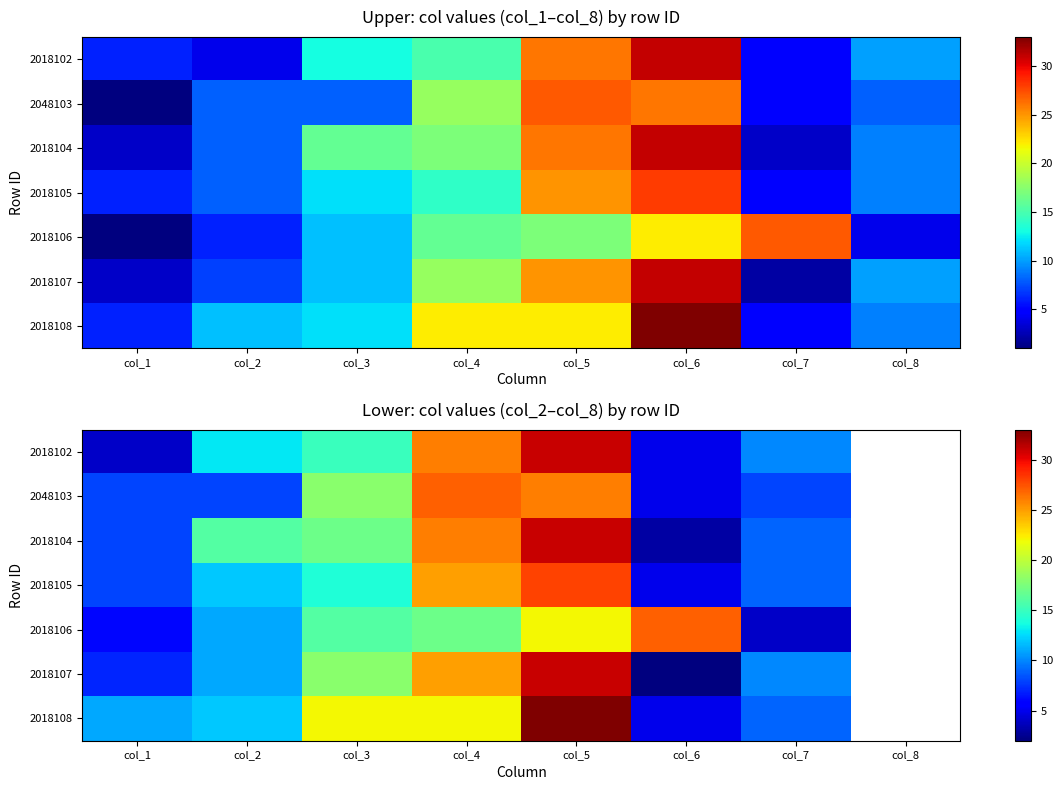

Rank the series by their maximum value, from highest to lowest.

2018108, 2018102, 2018104, 2018107, 2018105, 2048103, 2018106